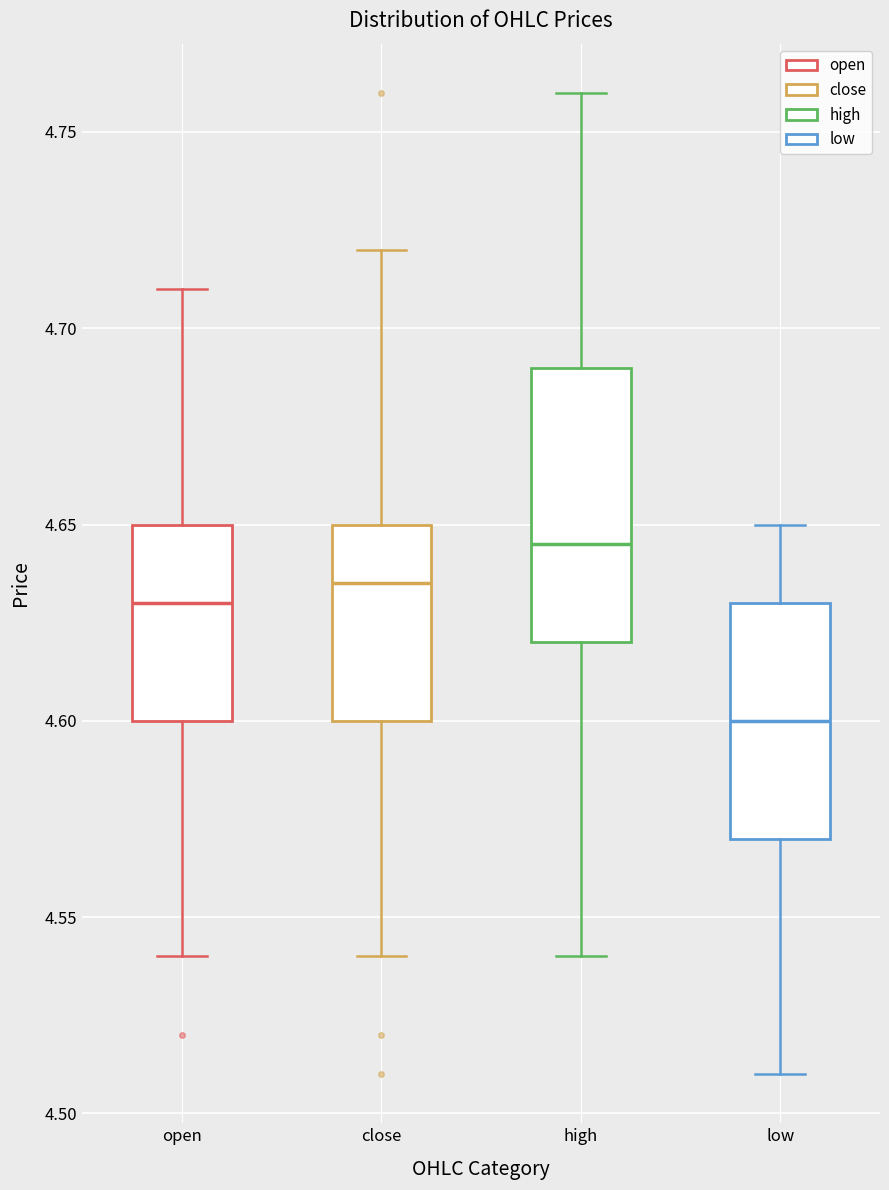

Which box's median line is the highest?

high